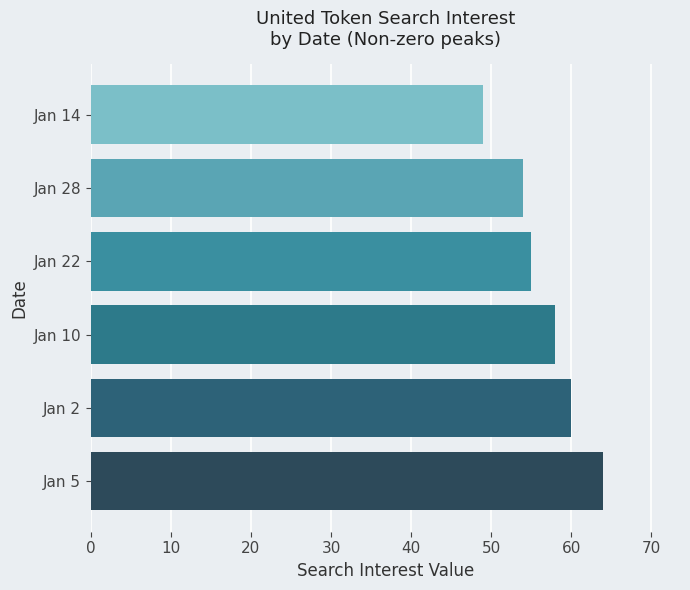

Which has a higher value, Jan 28 or Jan 10?

Jan 10